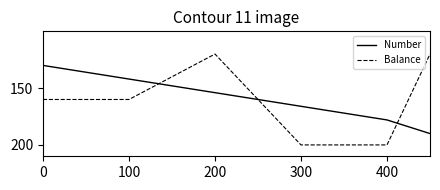

Rank the series by their maximum value, from highest to lowest.

Balance, Number